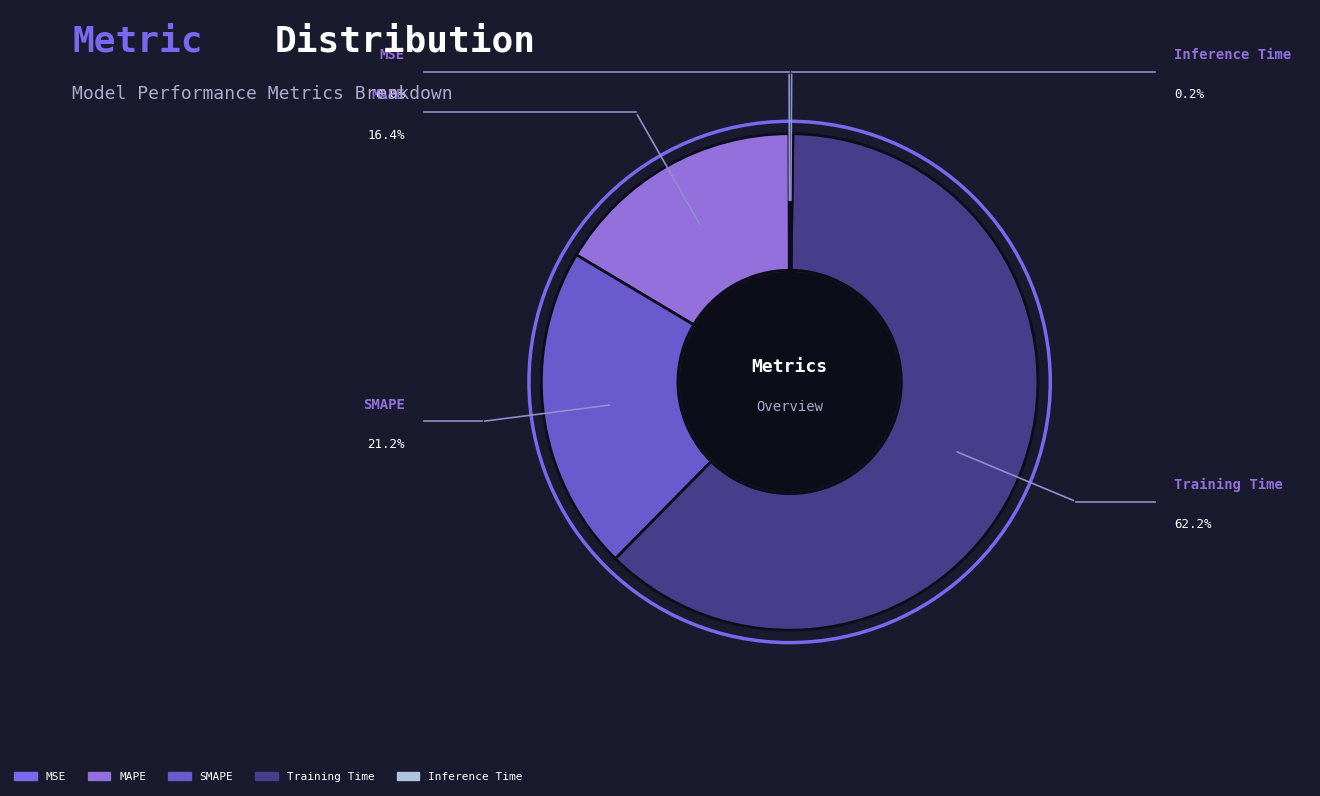

Which has a higher value, MAPE or SMAPE?

SMAPE